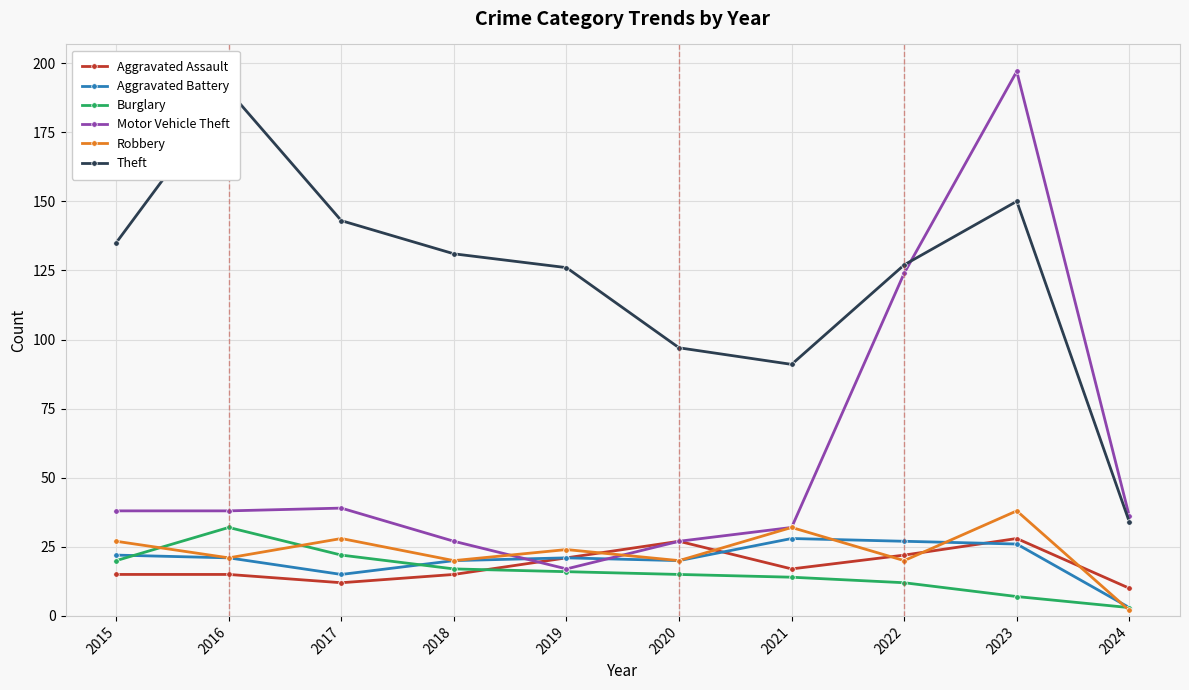

Is this an area chart (filled region under the line)?

No